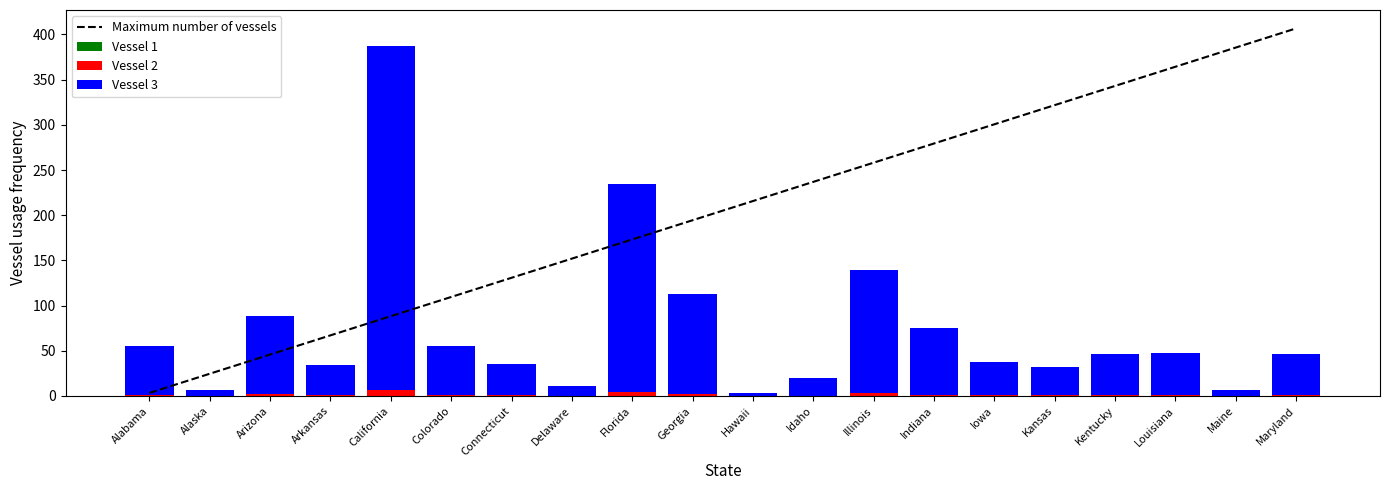

True or false: Maximum number of vessels has a value of 236.9 at Idaho.

True